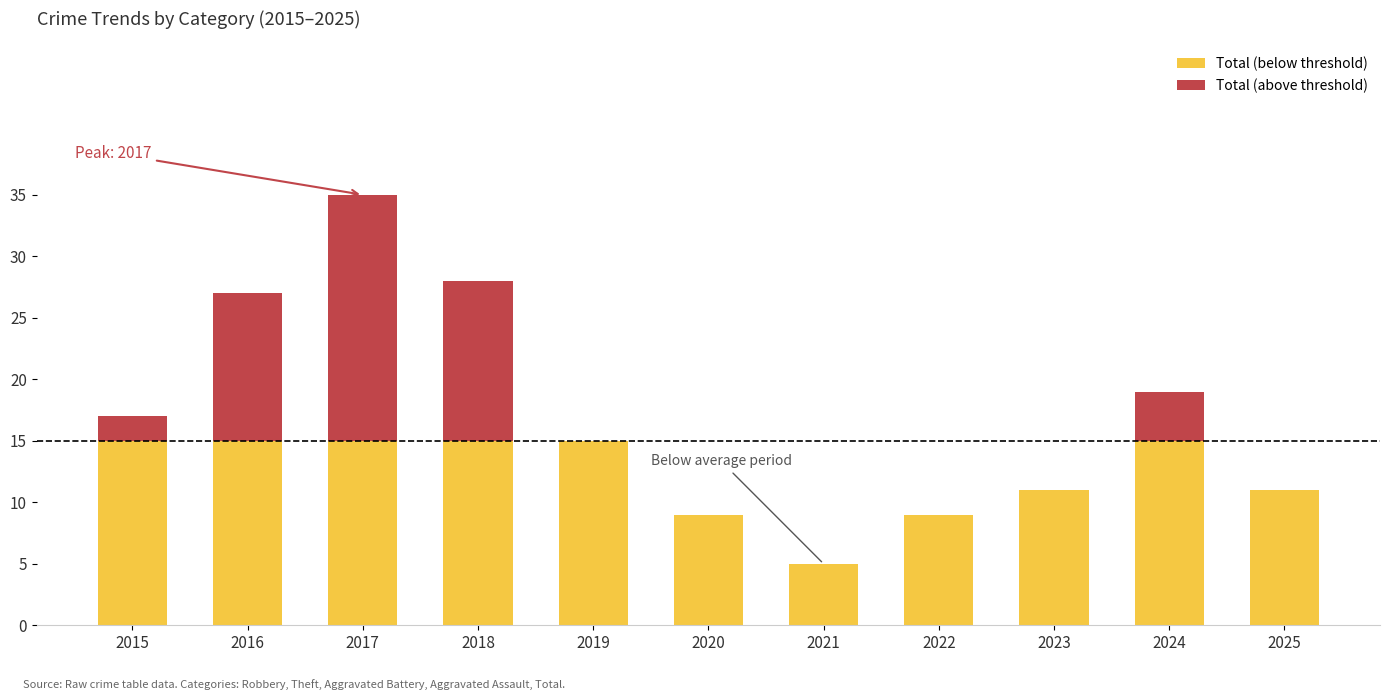

What is the total value across all series at 2021?

5